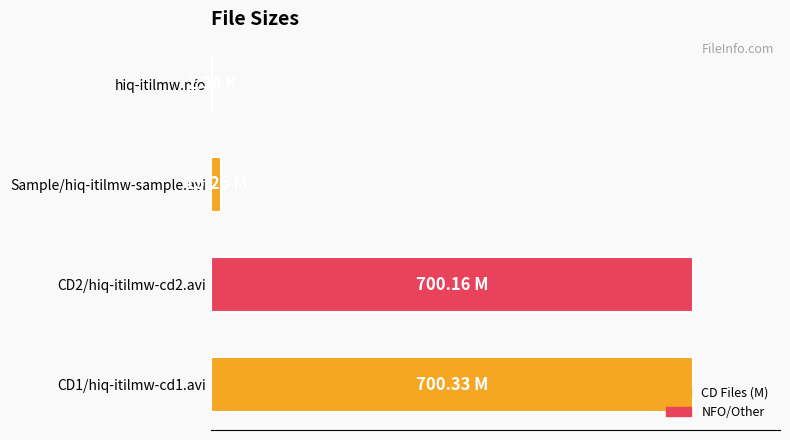

Where is the data nearest to the value 351?

Sample/hiq-itilmw-sample.avi